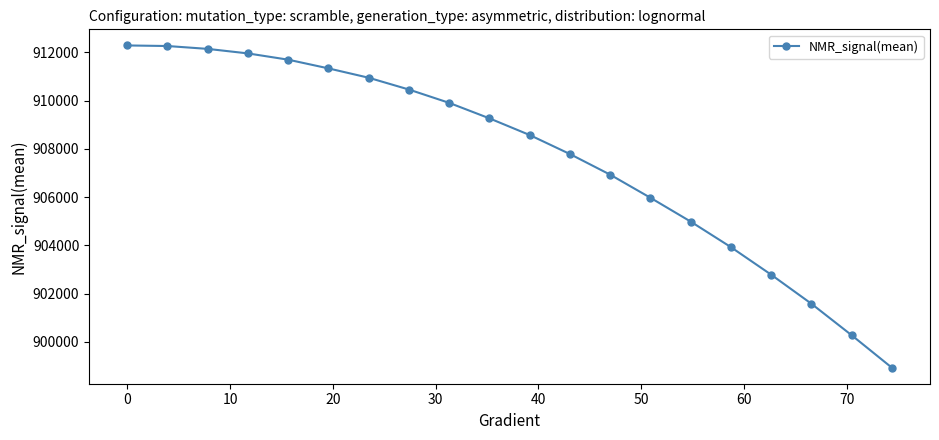

What is the smallest value displayed?

898937.4